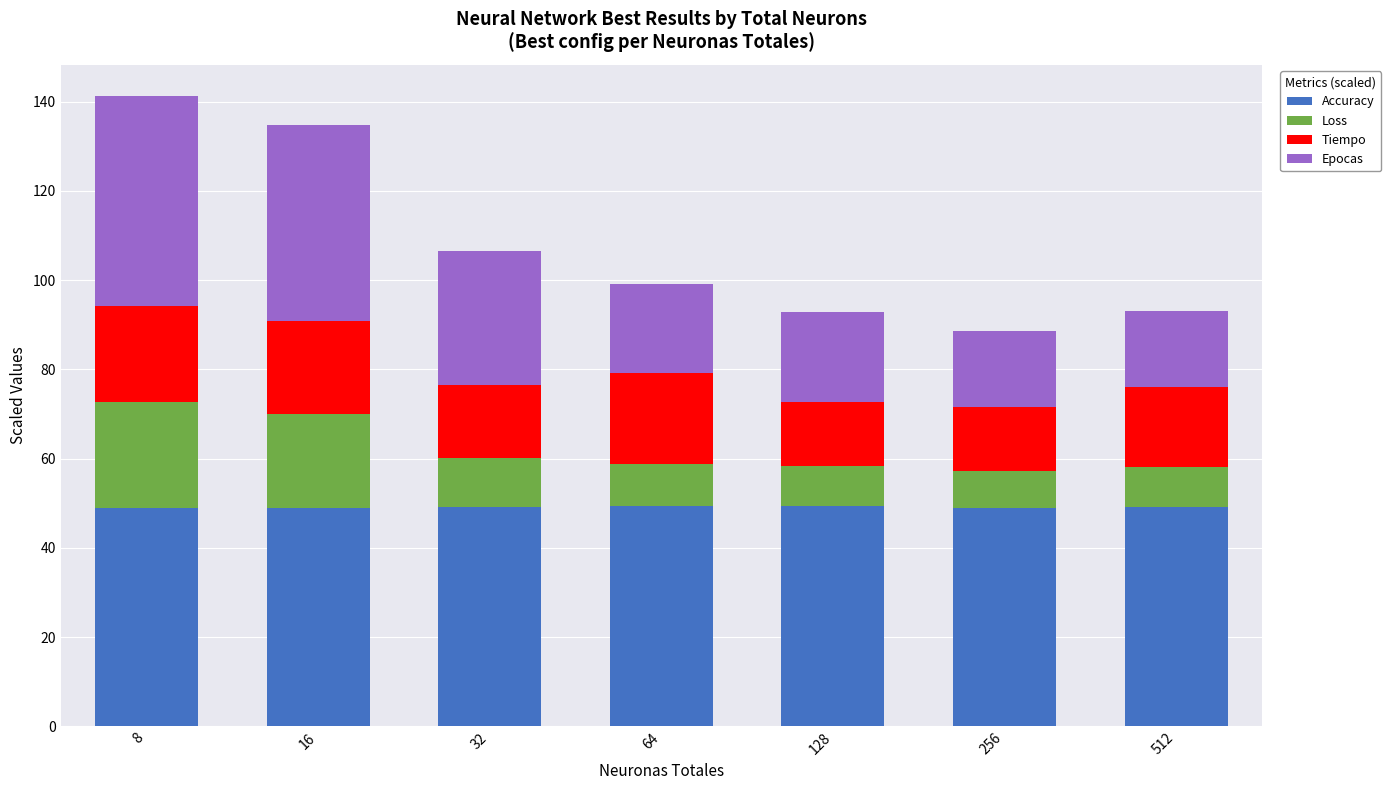

The value of Accuracy at 16 is 67.8. True or false?

False